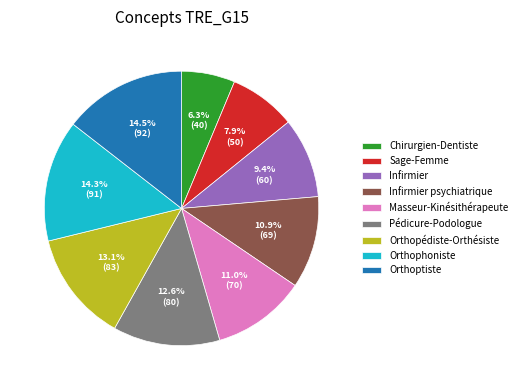

Which has a higher value, Pédicure-Podologue or Masseur-Kinésithérapeute?

Pédicure-Podologue